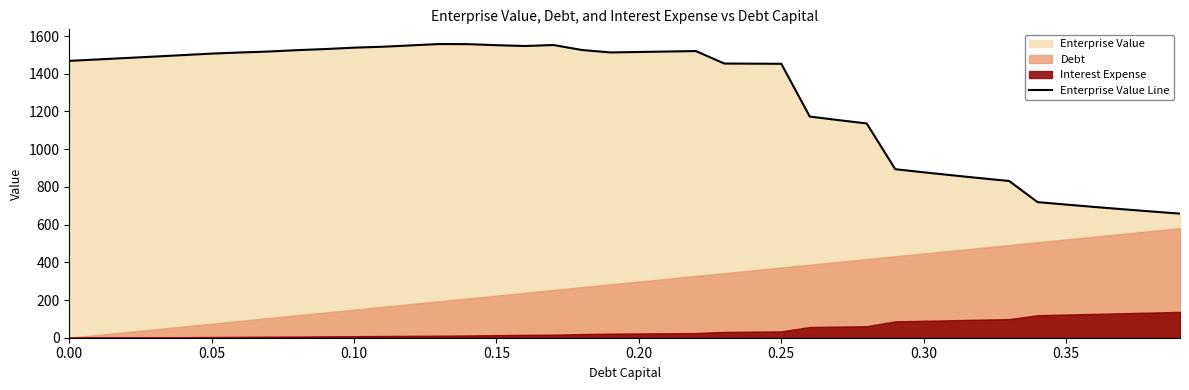

What is the greatest value displayed?

1557.9